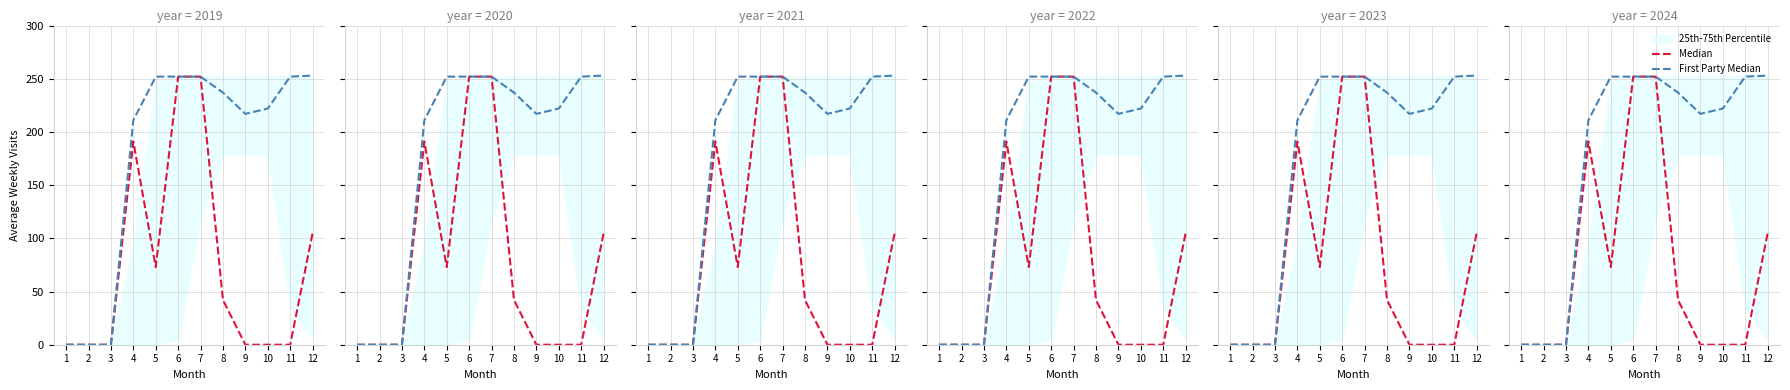

What is the value of the First Party Median point at the 10th from the left?

222